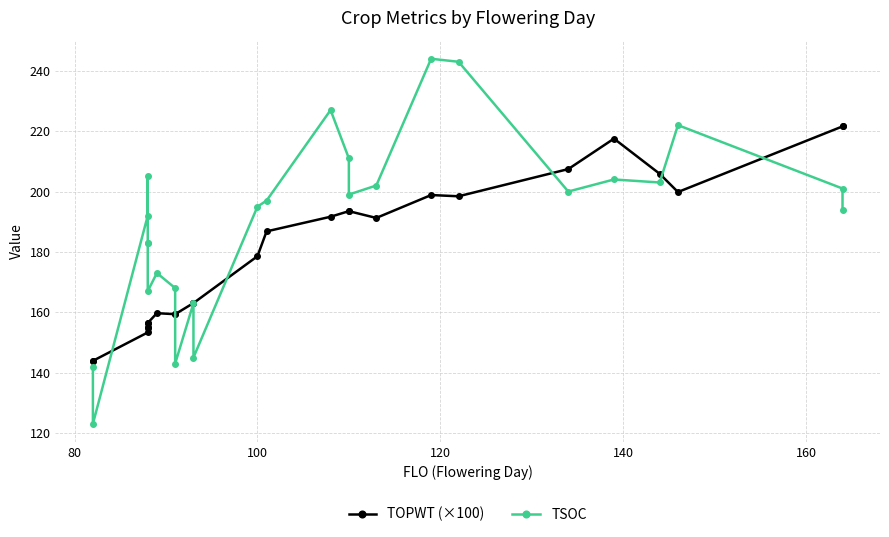

What is the average value of the TOPWT (×100) series?

179.8